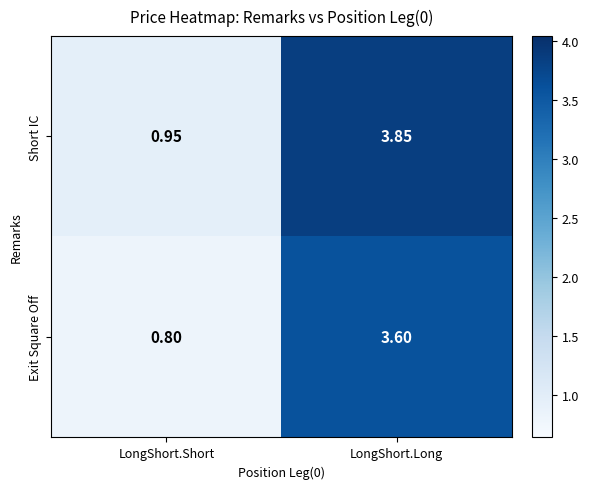

Is the value of Exit Square Off at LongShort.Long greater than the value of Short IC at LongShort.Long?

No